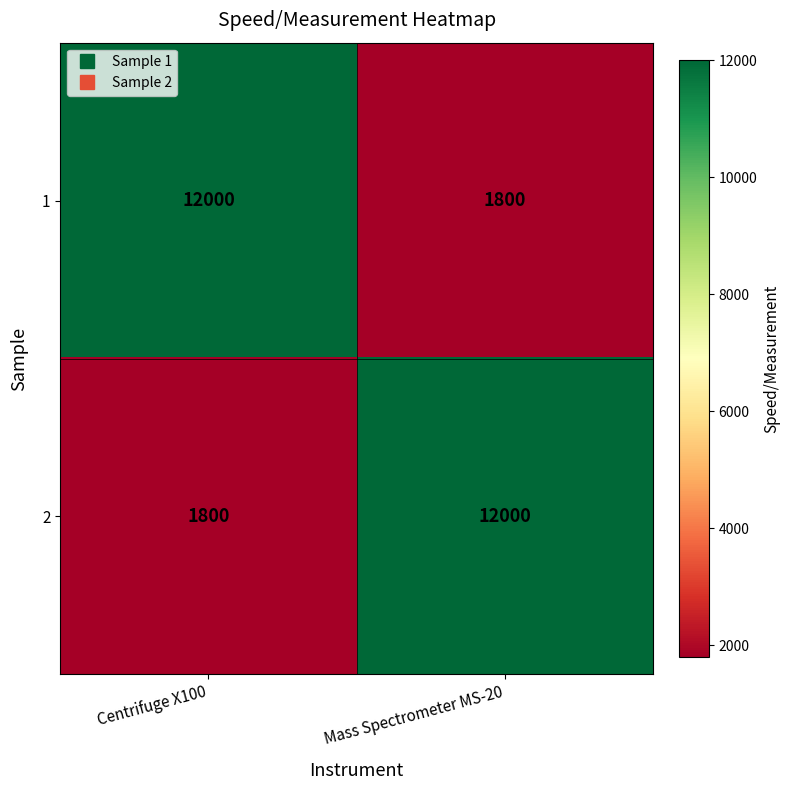

Reading left to right, extract all data points from this chart.

1: Centrifuge X100=12000	Mass Spectrometer MS-20=1800
2: Centrifuge X100=1800	Mass Spectrometer MS-20=12000